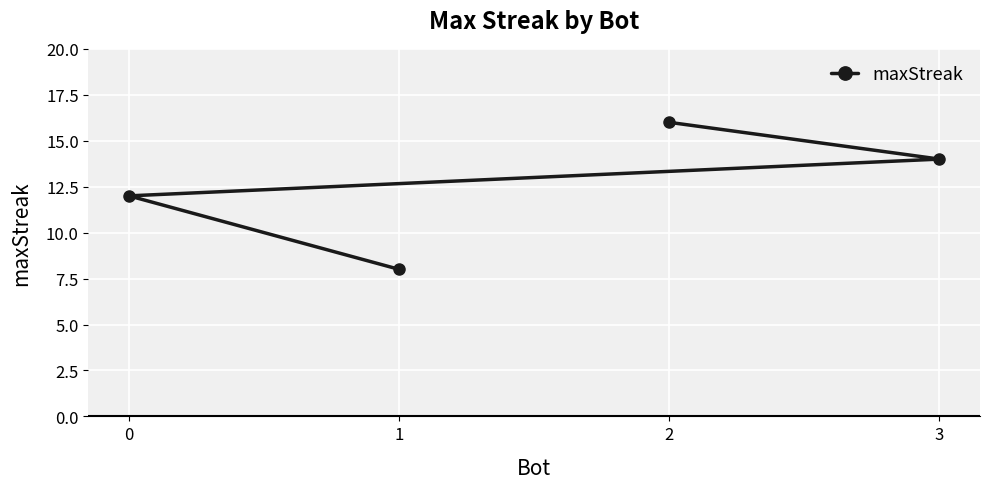

How many lines are shown in the chart?

1